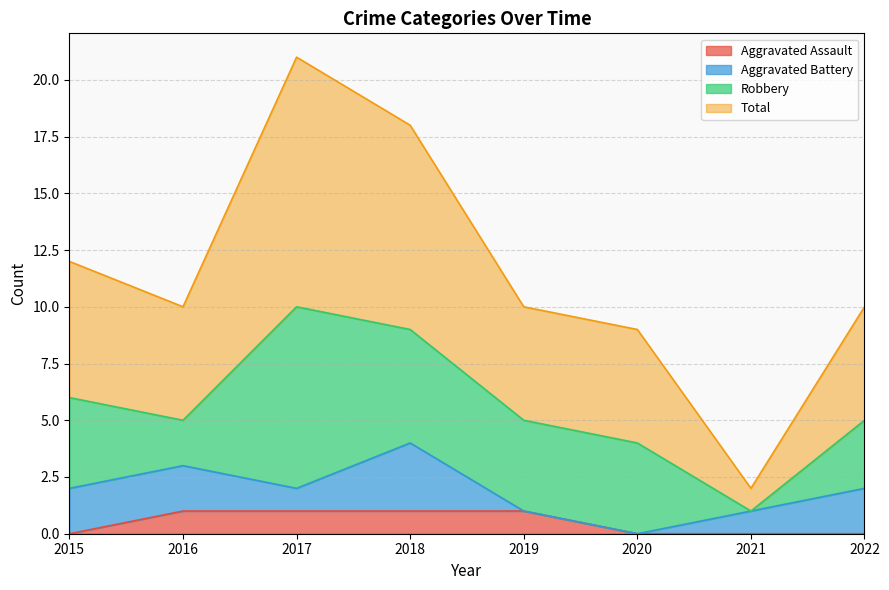

Is it true that Aggravated Assault equals 2 at 2016?

False